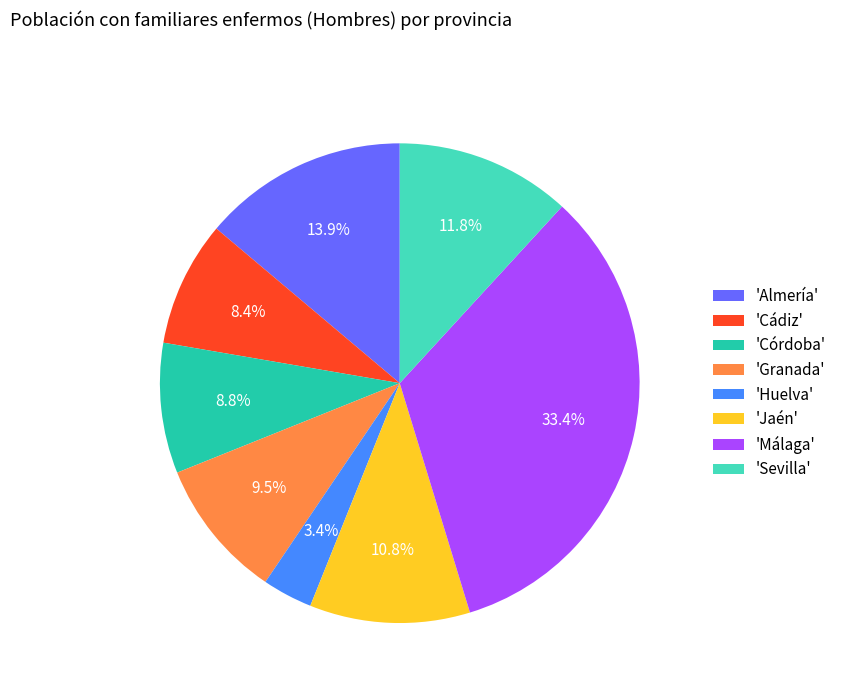

Does 'Málaga' represent more than half of the total?

No